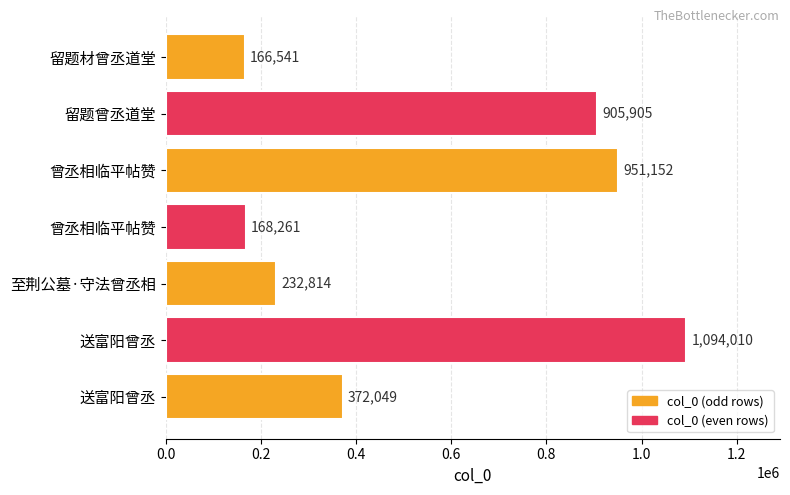

How many data points does each series have?

7